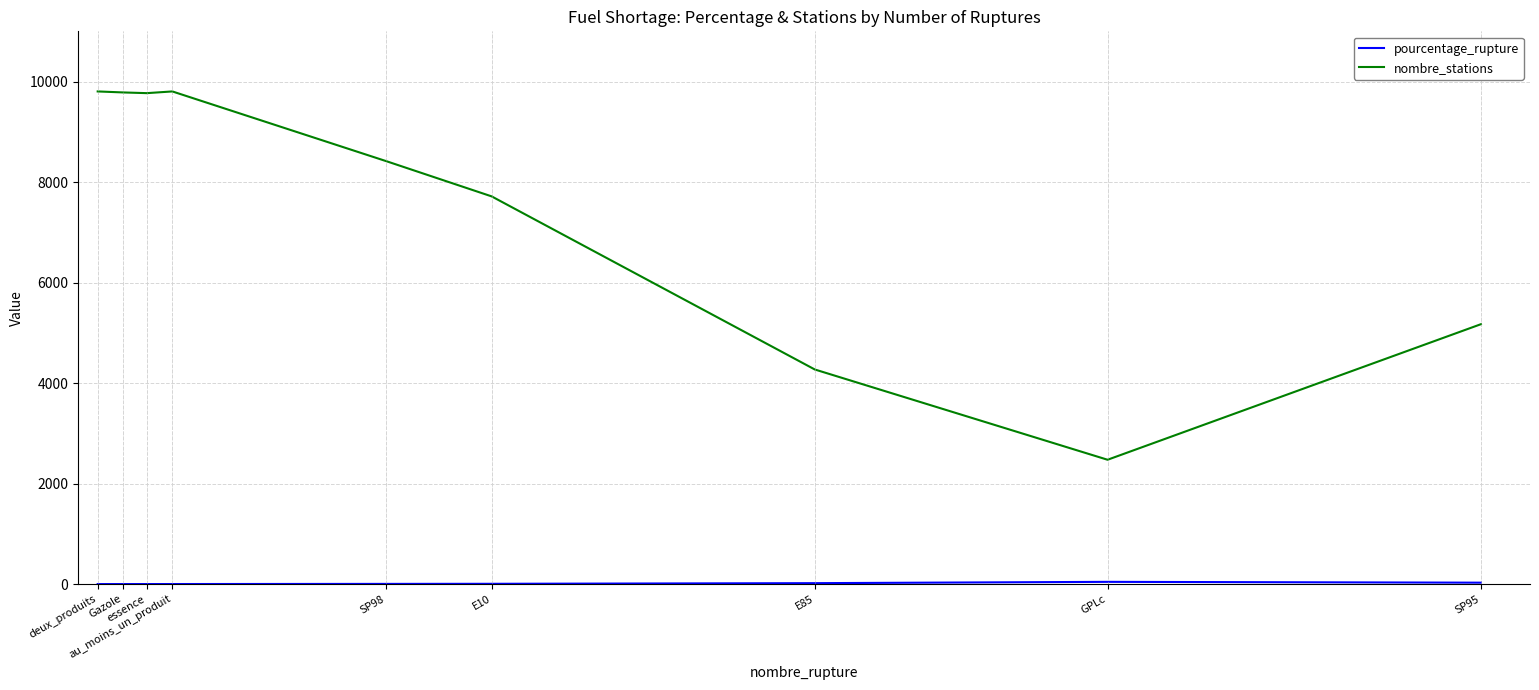

In nombre_stations, how many points are lower than both neighbors (excluding endpoints)?

2